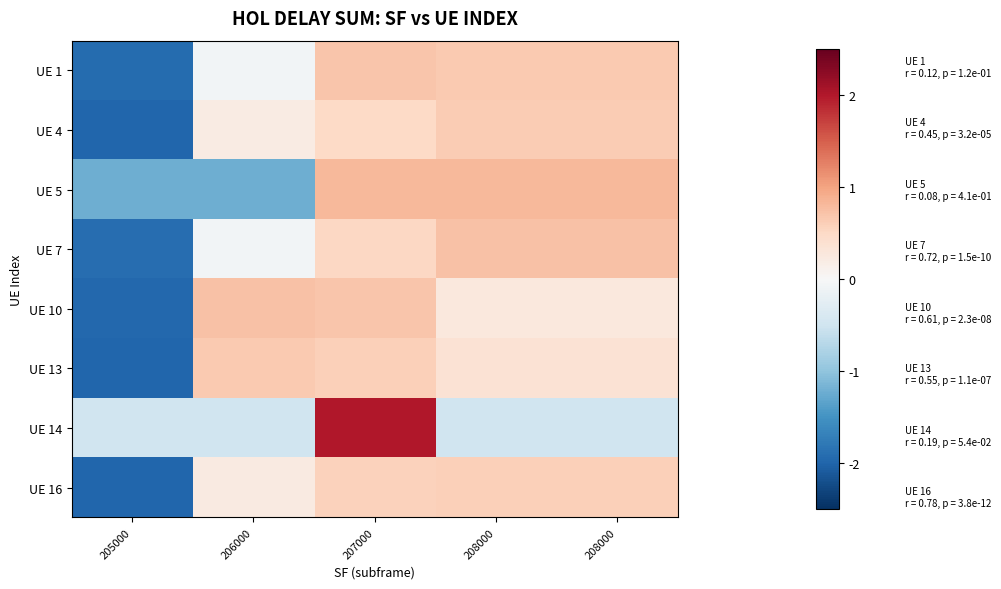

How many categories are shown in the chart?

5